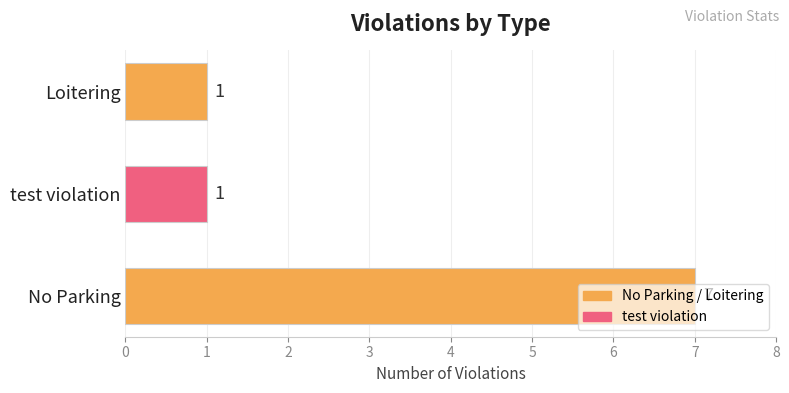

Read the value at No Parking.

7